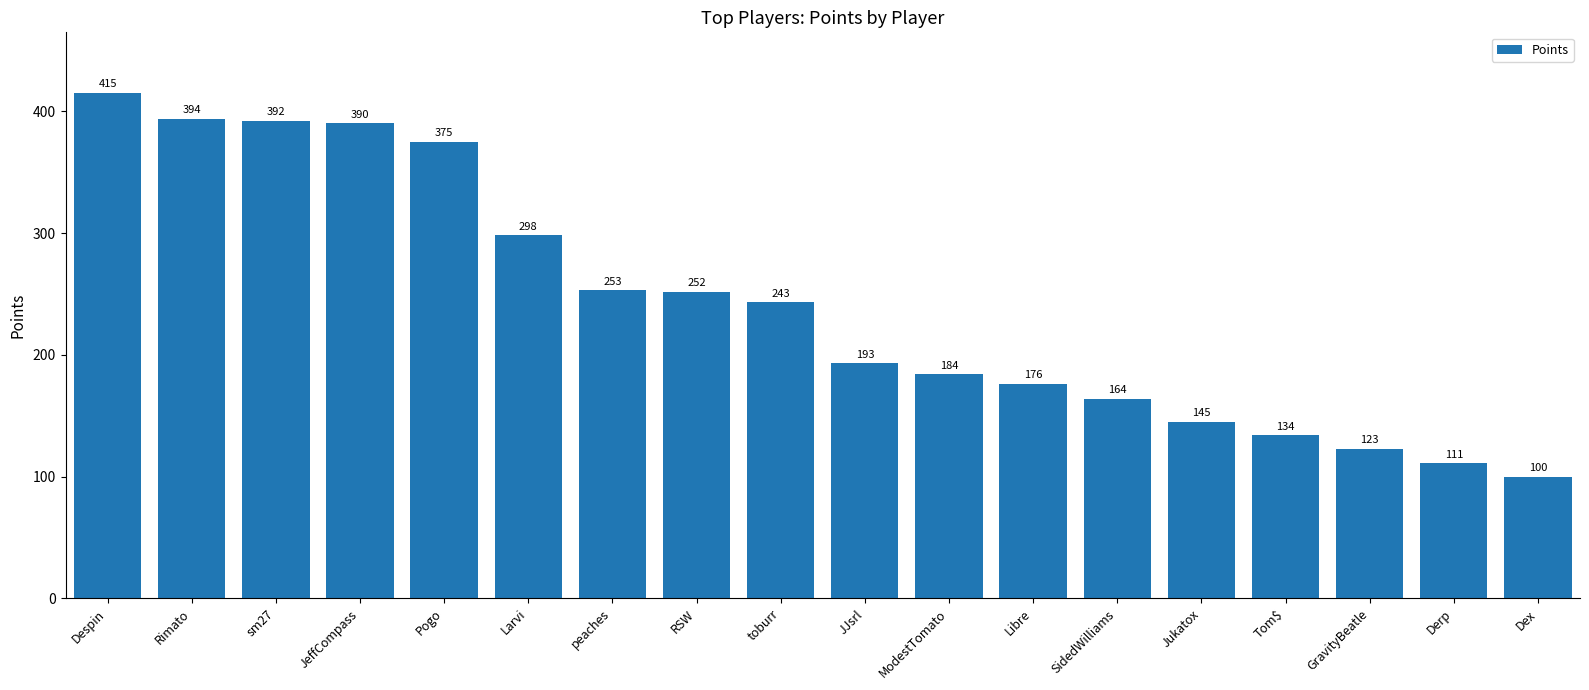

What is the sum of all values?

4342